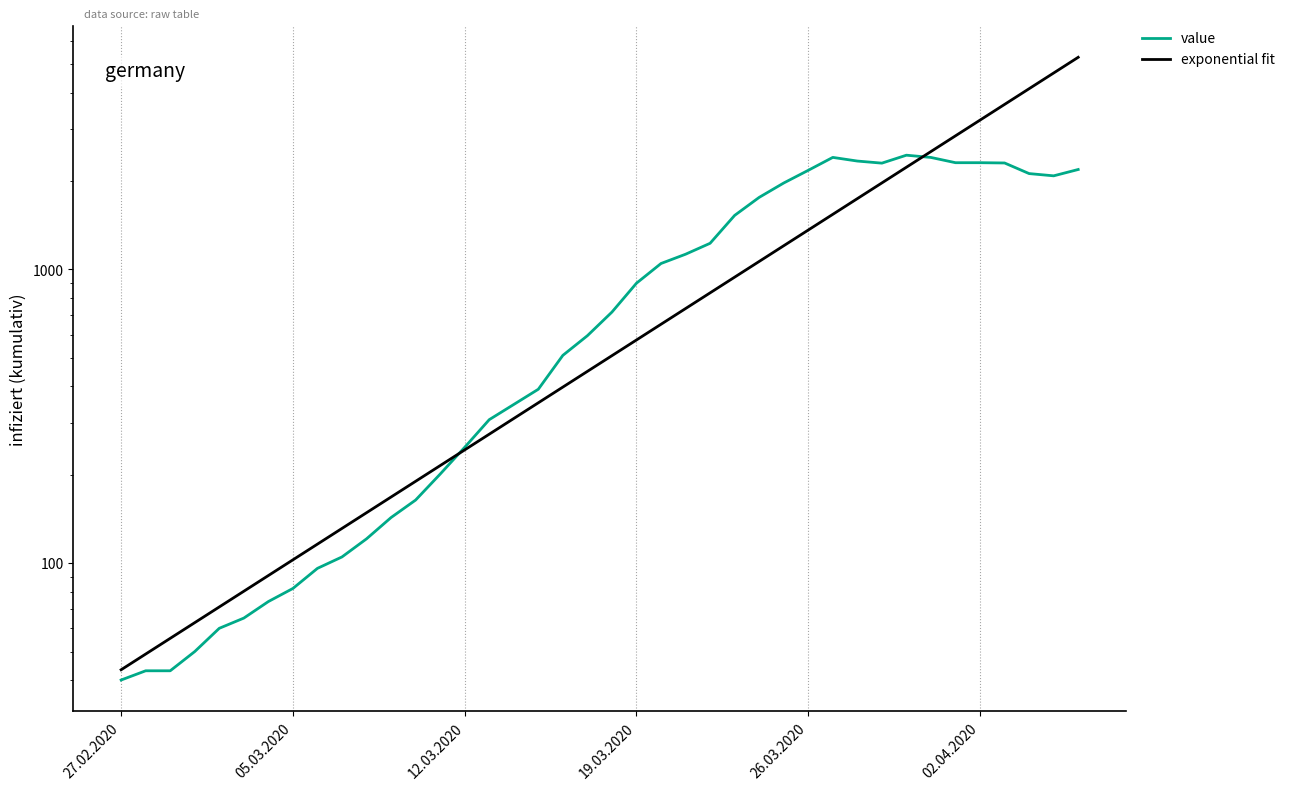

After their last crossing, which series has the higher values: value or exponential fit?

exponential fit